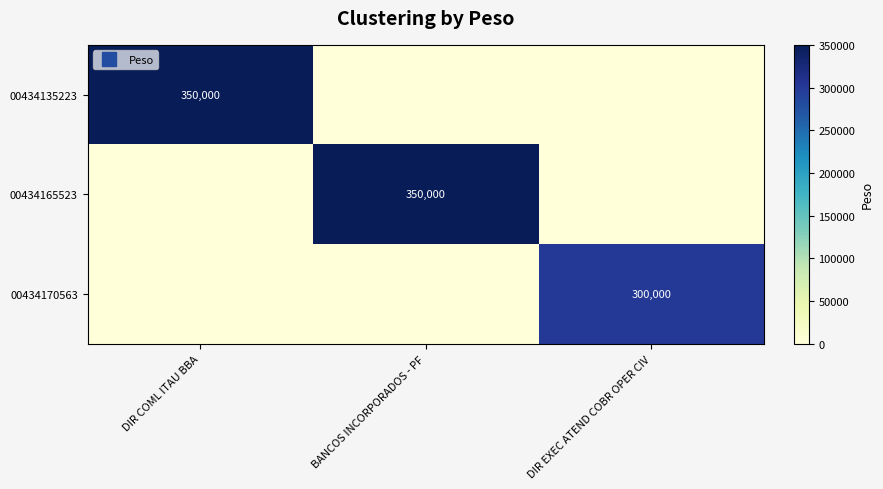

Is the value of 00434165523 at BANCOS INCORPORADOS - PF greater than the value of 00434170563 at DIR COML ITAU BBA?

Yes